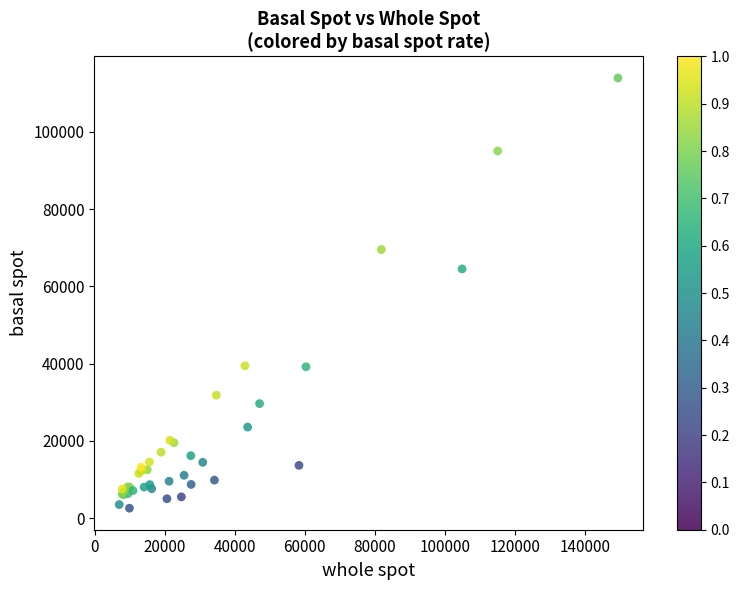

What Y value in the scatter plot is closest to 58243?

64501